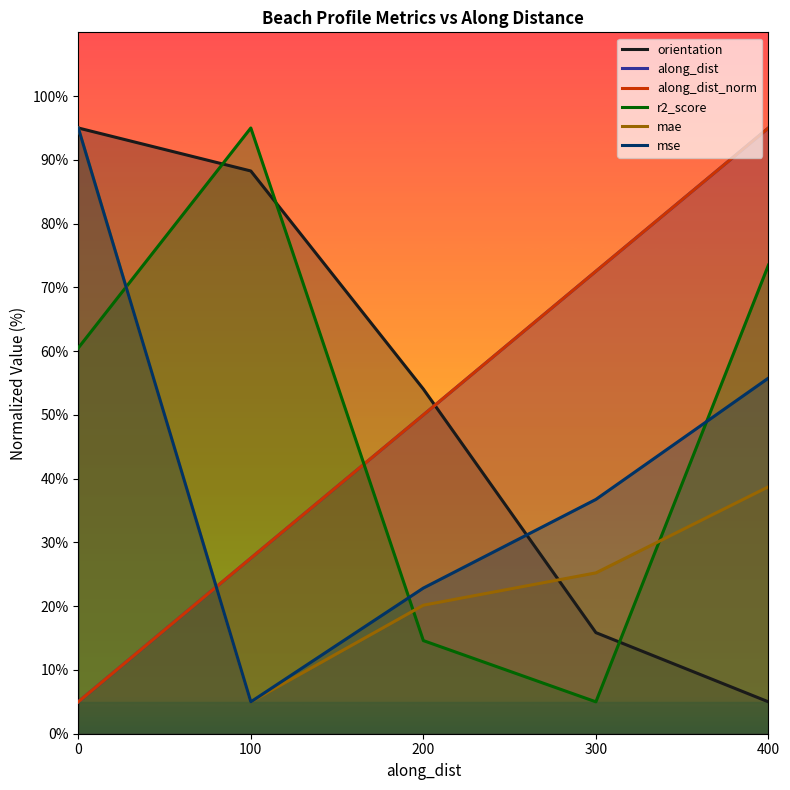

Rank the categories by orientation value from highest to lowest.

0, 100, 200, 300, 400